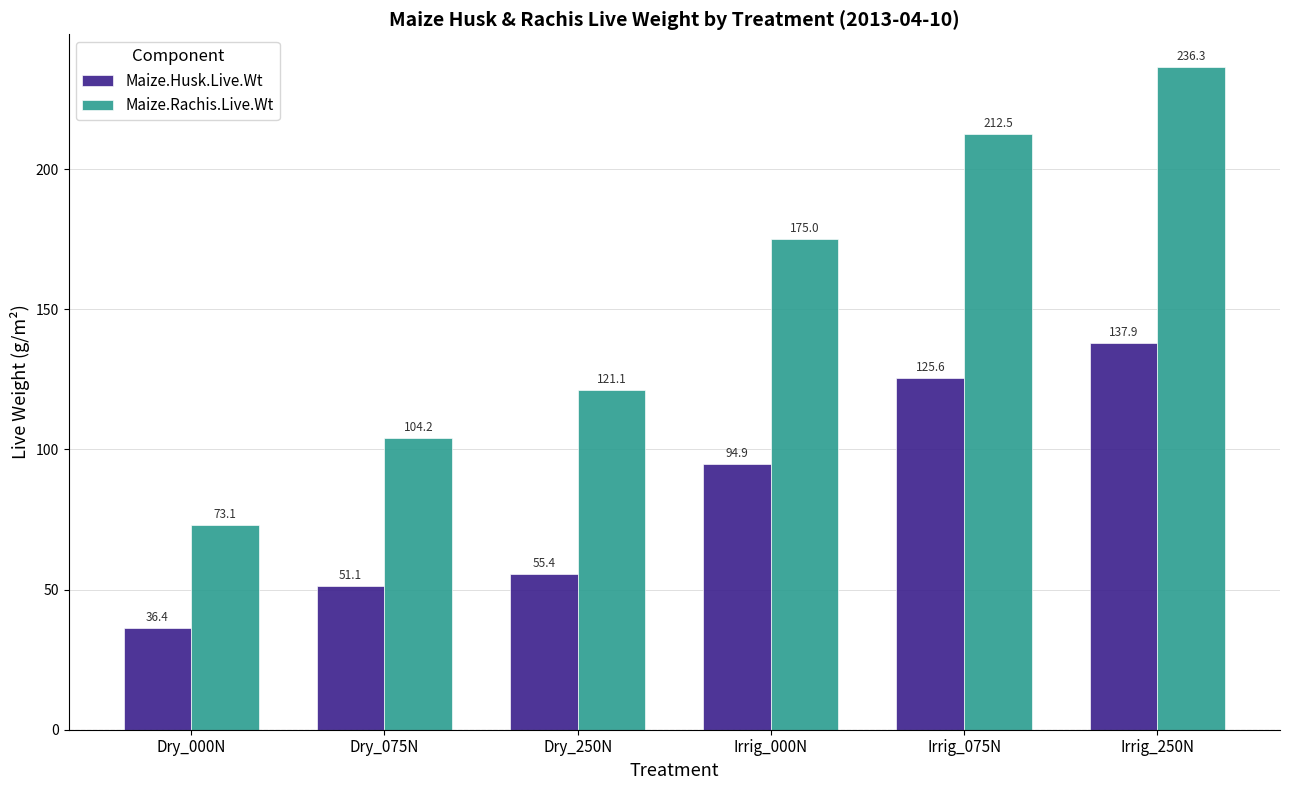

The Maize.Husk.Live.Wt series shows 36.4 at Dry_000N. True or false?

True